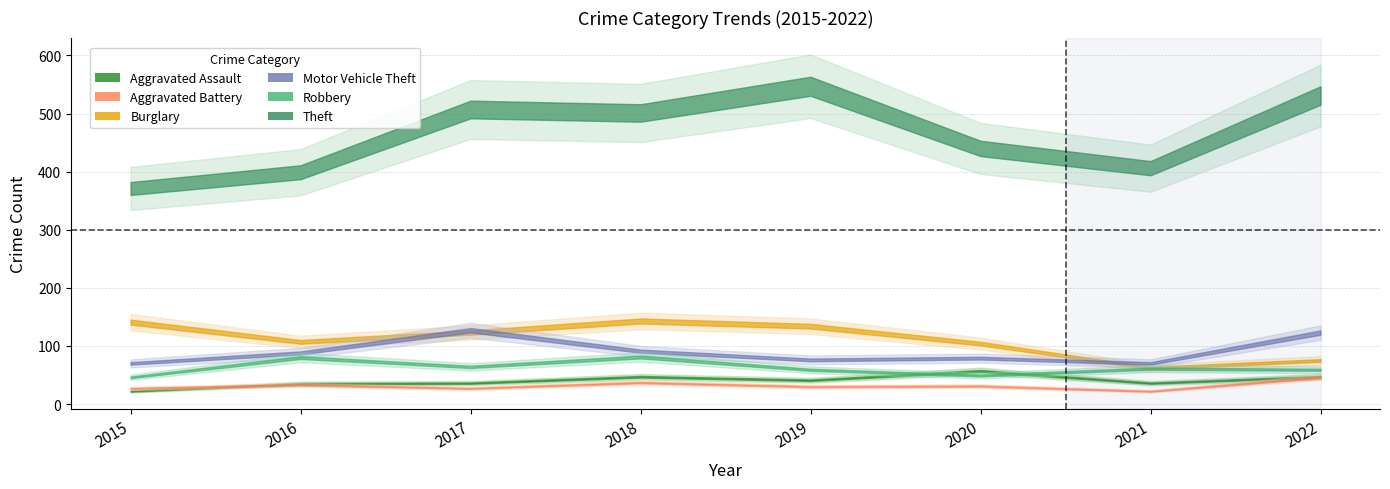

The value of Robbery at 2018 is 21. True or false?

False